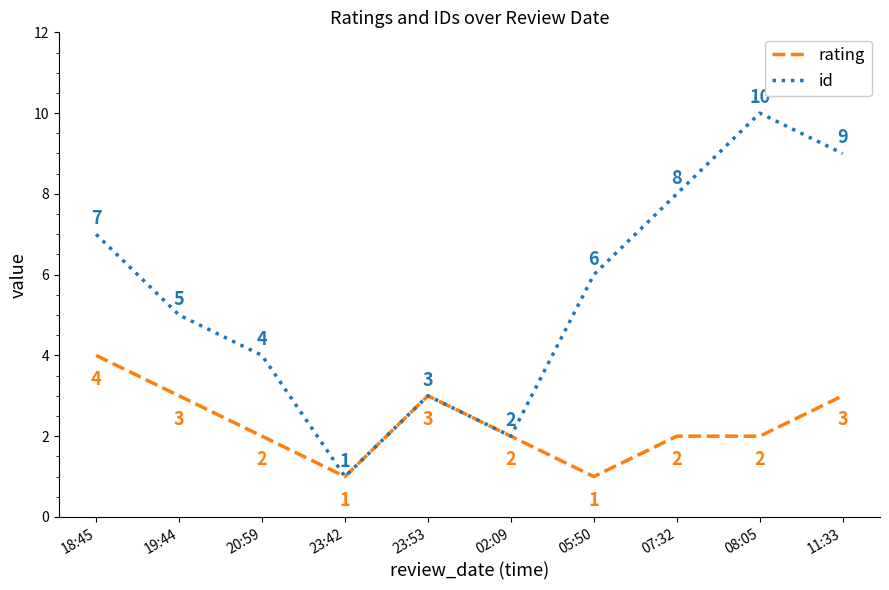

Count the number of data series in this chart.

2